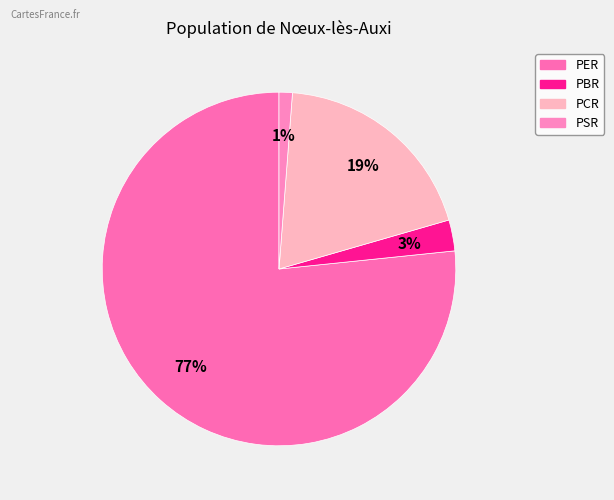

What percentage is the PCR slice, to the nearest percent?

19%